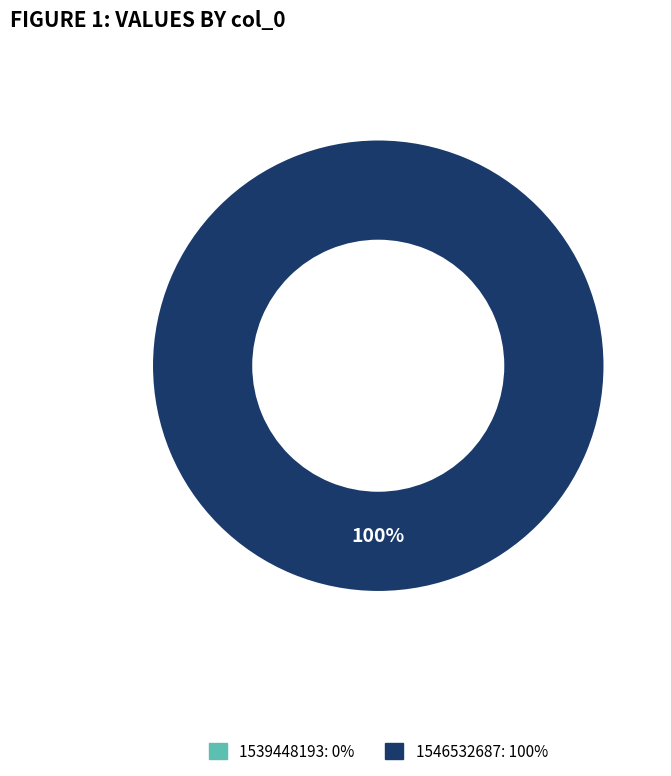

What is the total percentage of 1539448193 and 1546532687?

100.0%